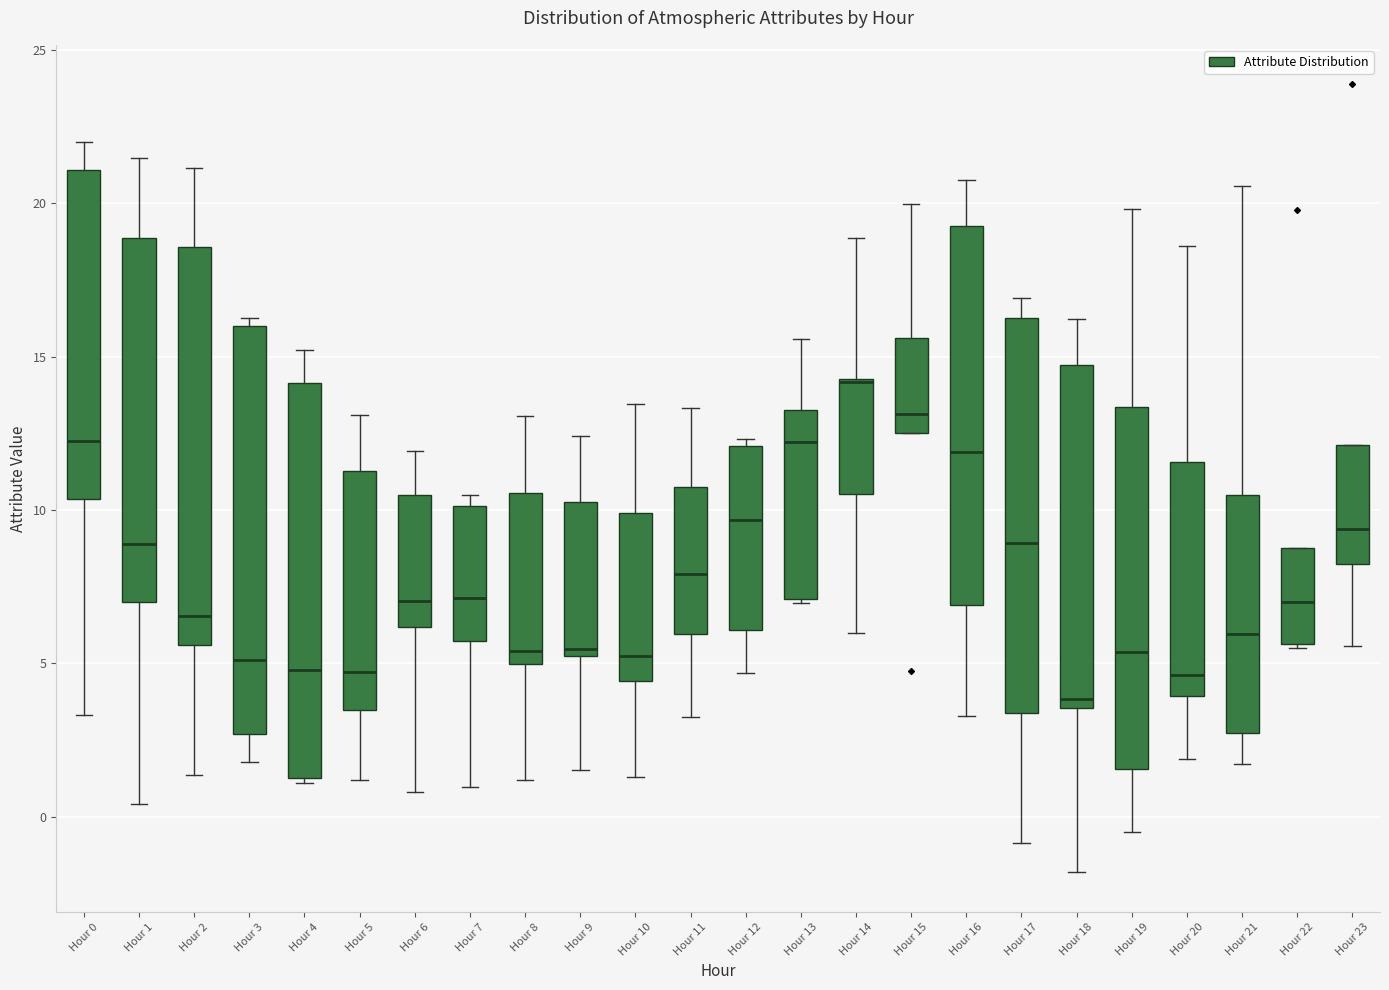

Where does the upper whisker of the box for Hour 11 end on the y-axis? The values are not printed on the chart, so give them approximately, as read against the axis.

13.5